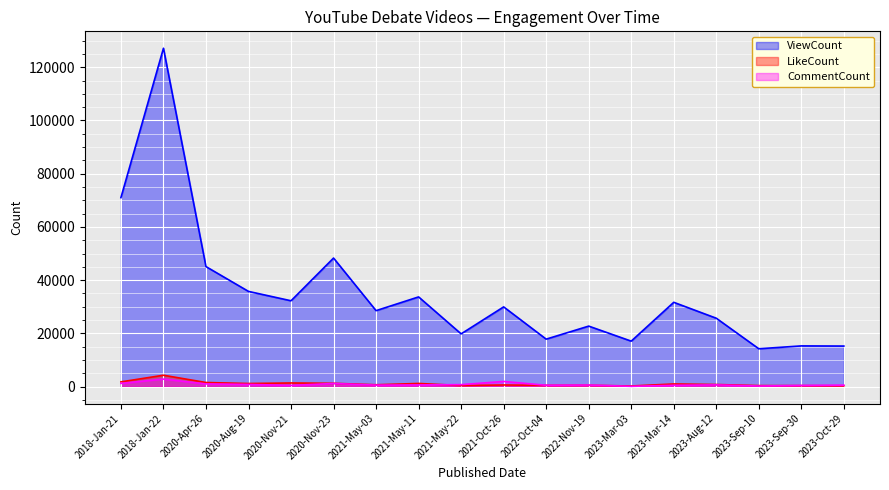

How many interior local peaks does the LikeCount series have?

6